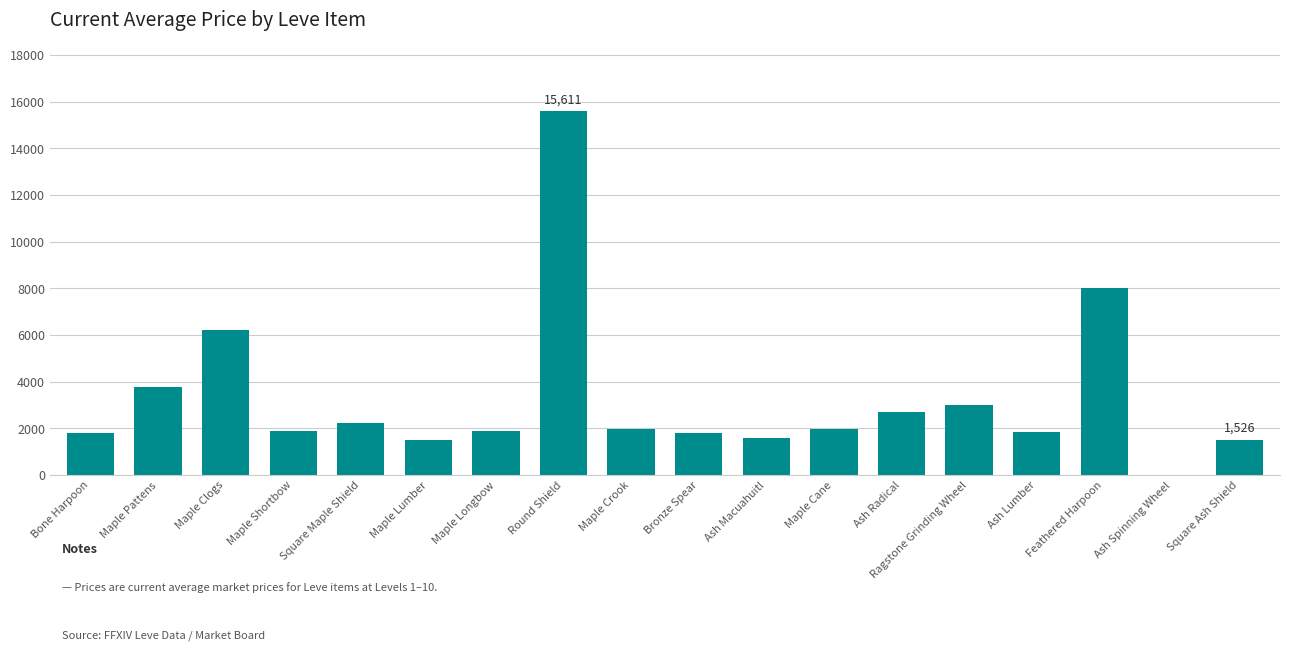

What is the sum of all values?

59433.6